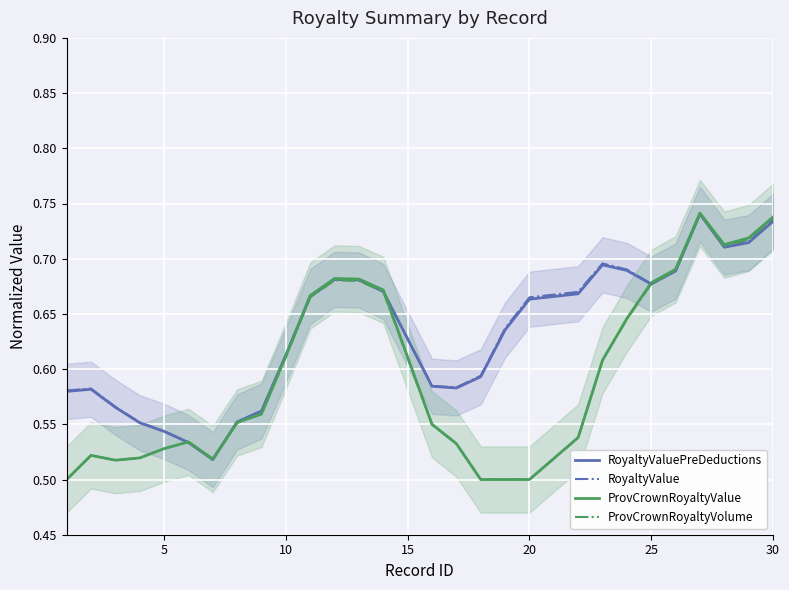

Is it true that RoyaltyValue equals 1.0 at 20?

False